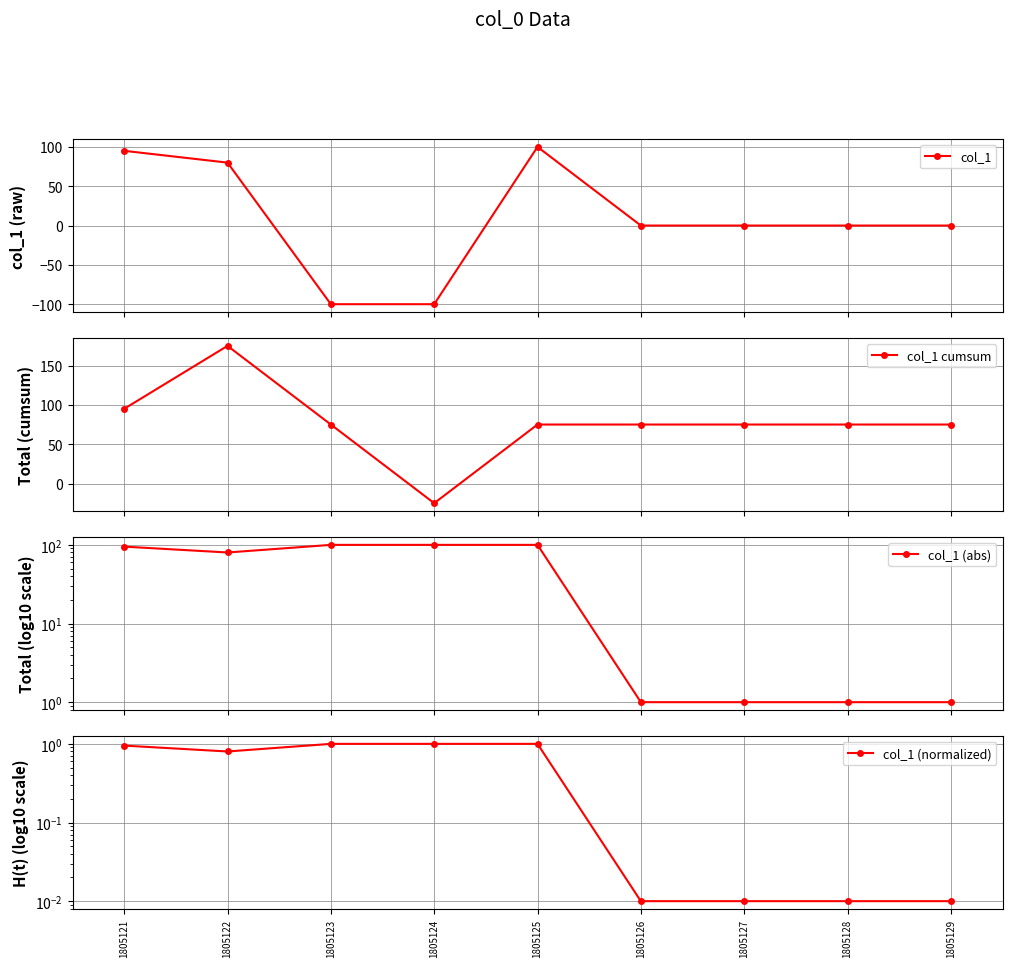

Is the value of col_1 (abs) at 1805123 greater than the value of col_1 cumsum at 1805121?

Yes